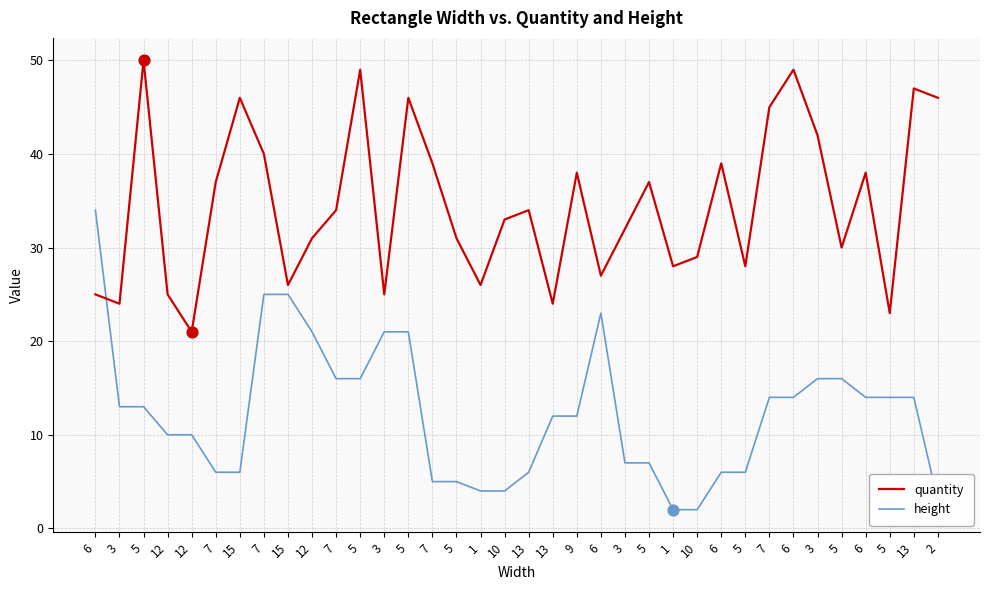

Does the chart have visible grid lines?

Yes